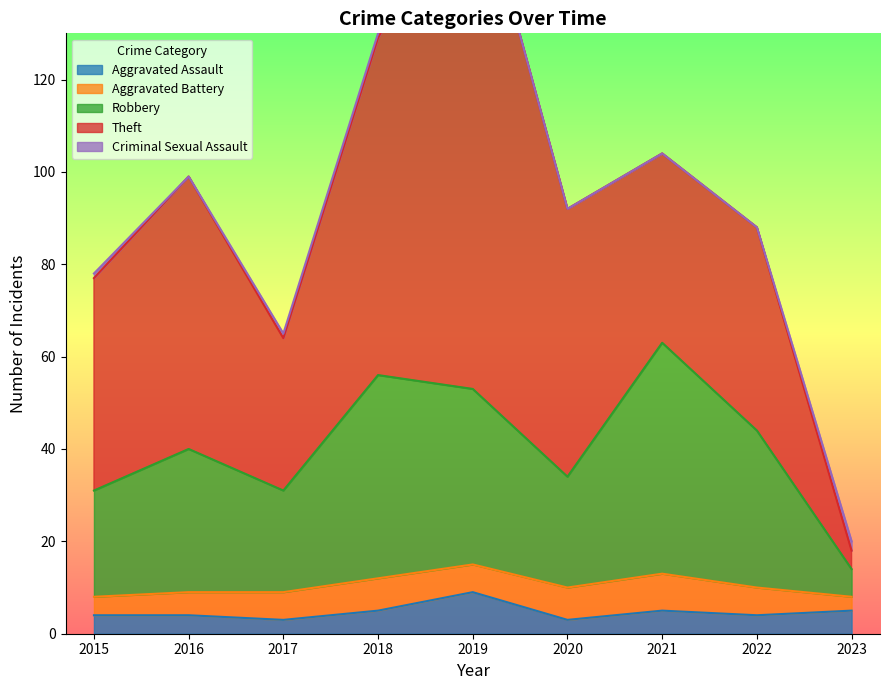

True or false: Aggravated Battery has a value of 2 at 2023.

False